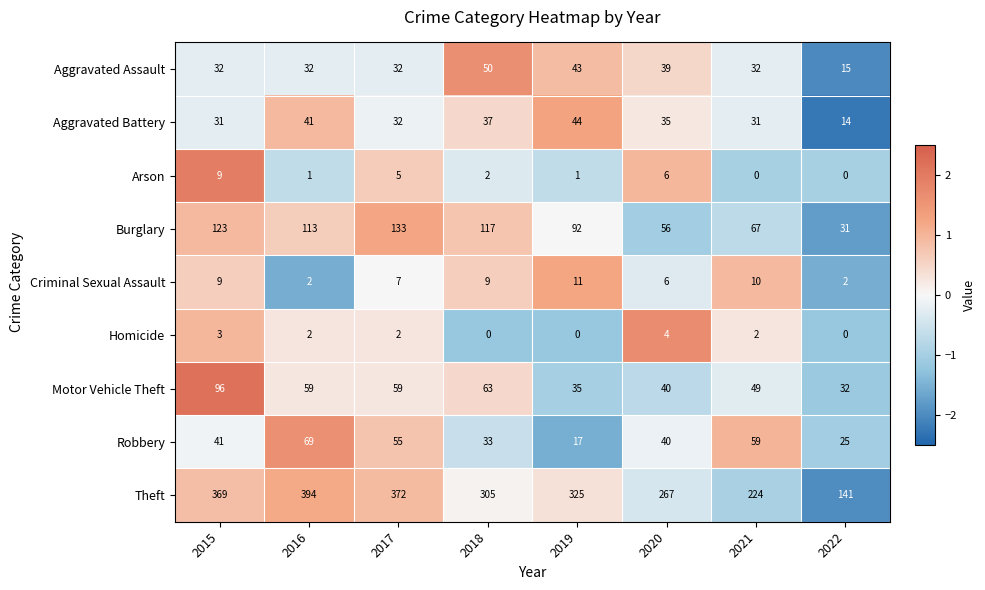

What is the difference between the highest and lowest values at 2022?

141